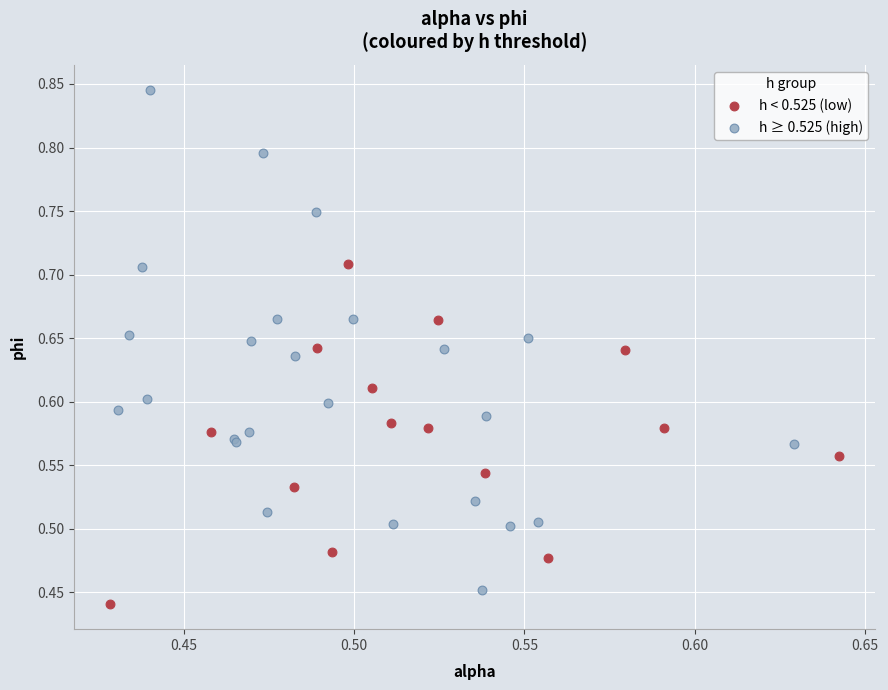

Which series reaches the minimum Y coordinate?

h < 0.525 (low)